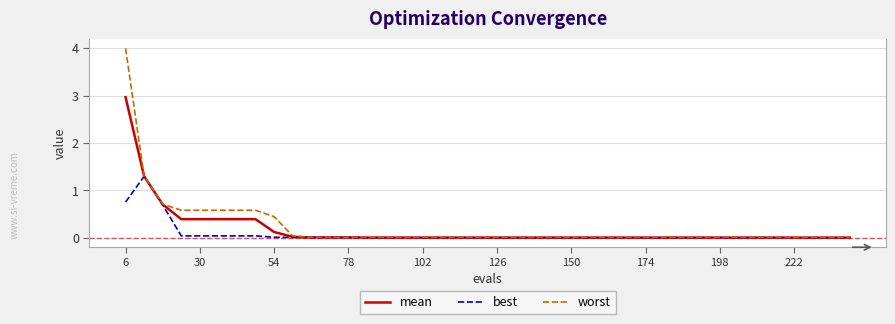

List the series in order of their peak value, highest first.

worst, mean, best